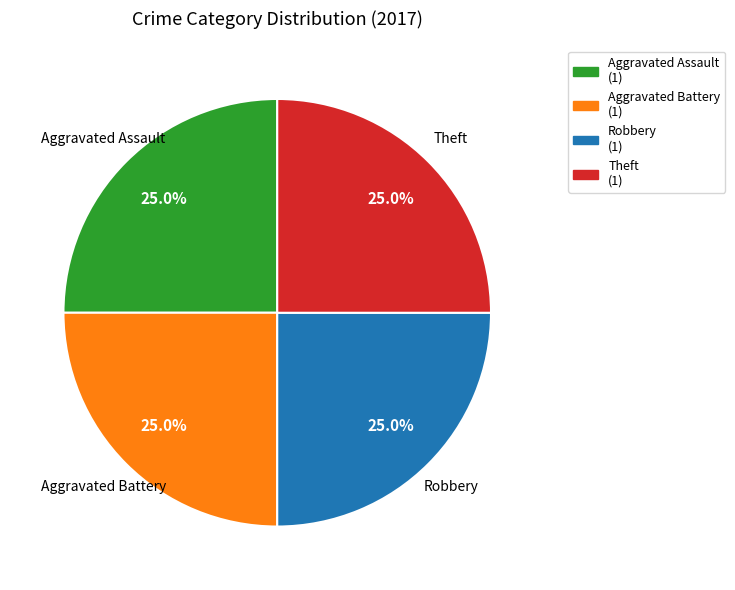

What percentage do Aggravated Assault (1) and Robbery (1) together represent?

50.0%